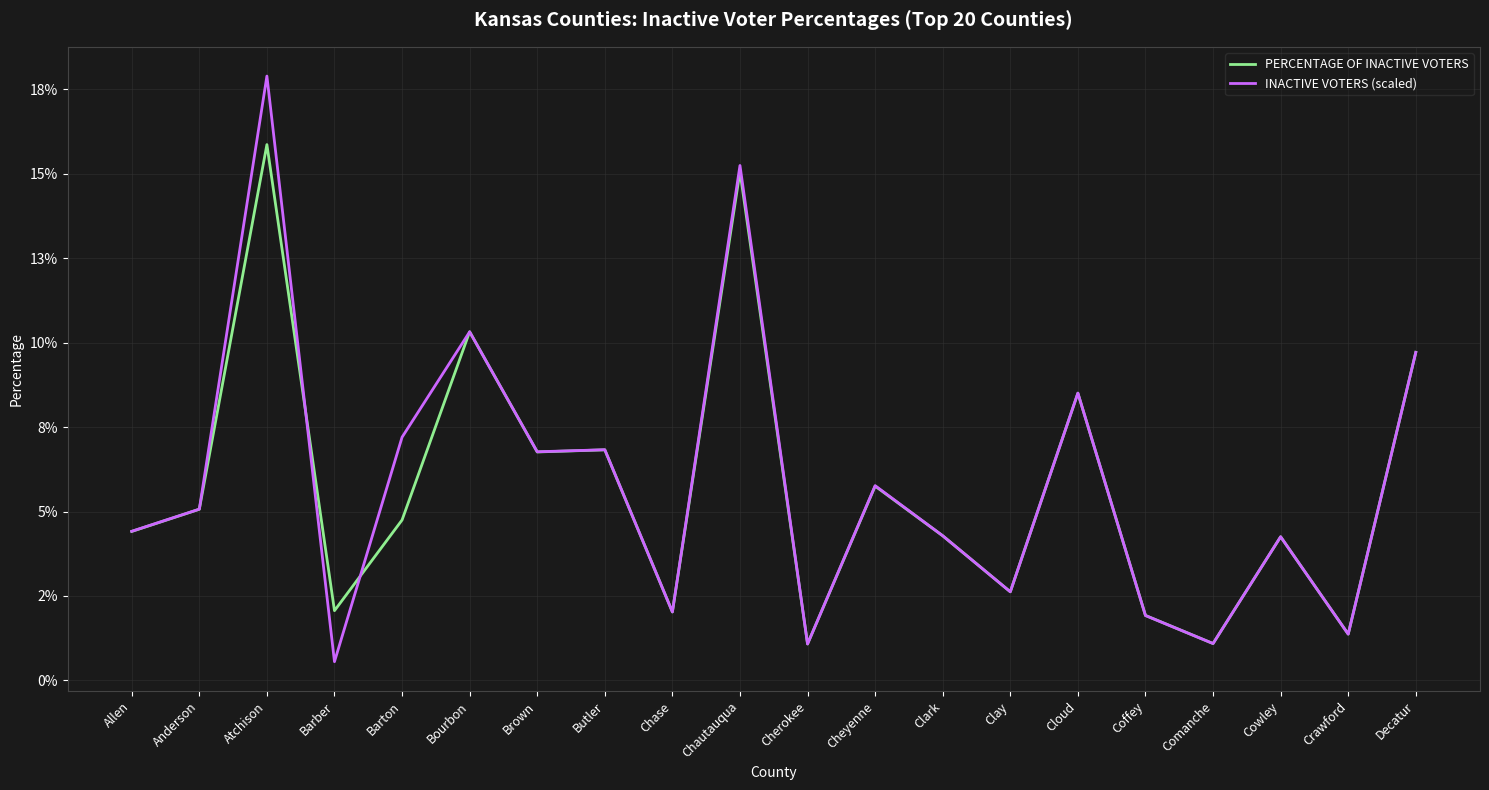

List the series in order of their overall mean, highest first.

INACTIVE VOTERS (scaled), PERCENTAGE OF INACTIVE VOTERS